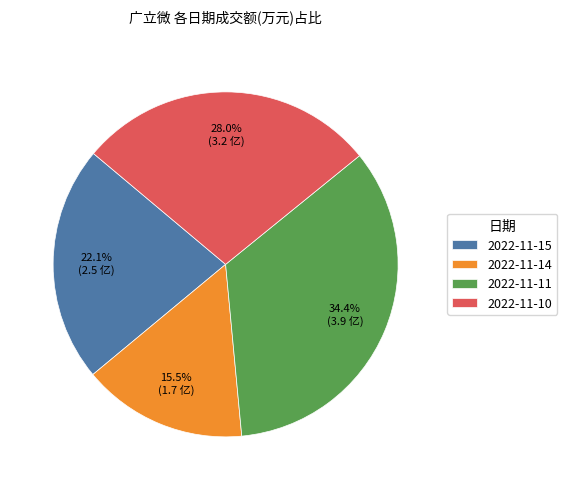

Which slice is the largest?

2022-11-11